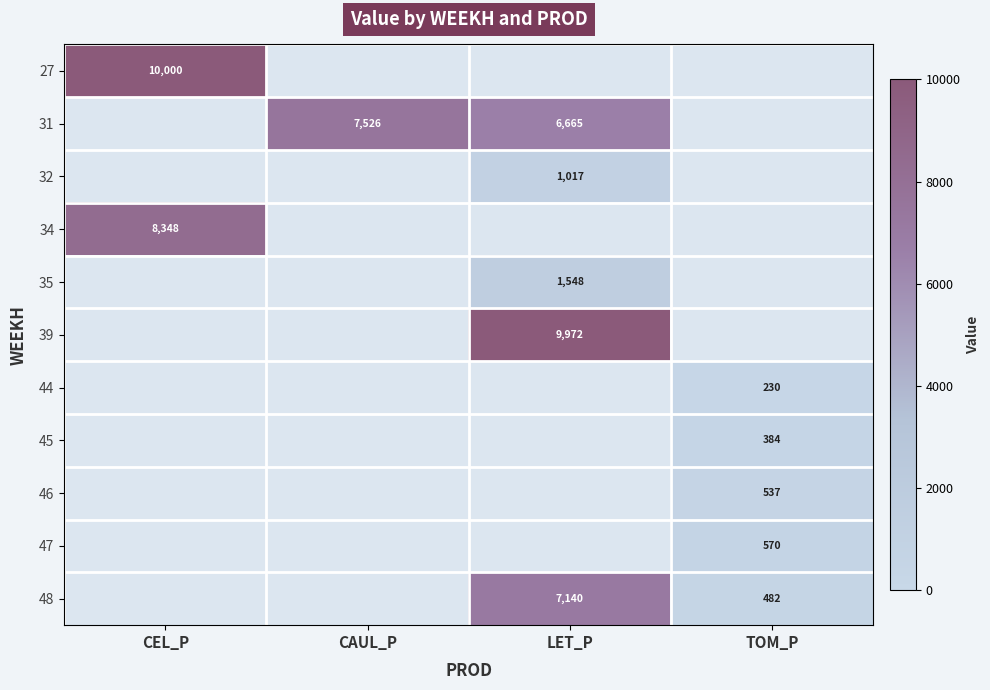

At how many categories does at least one series exceed 8081?

2